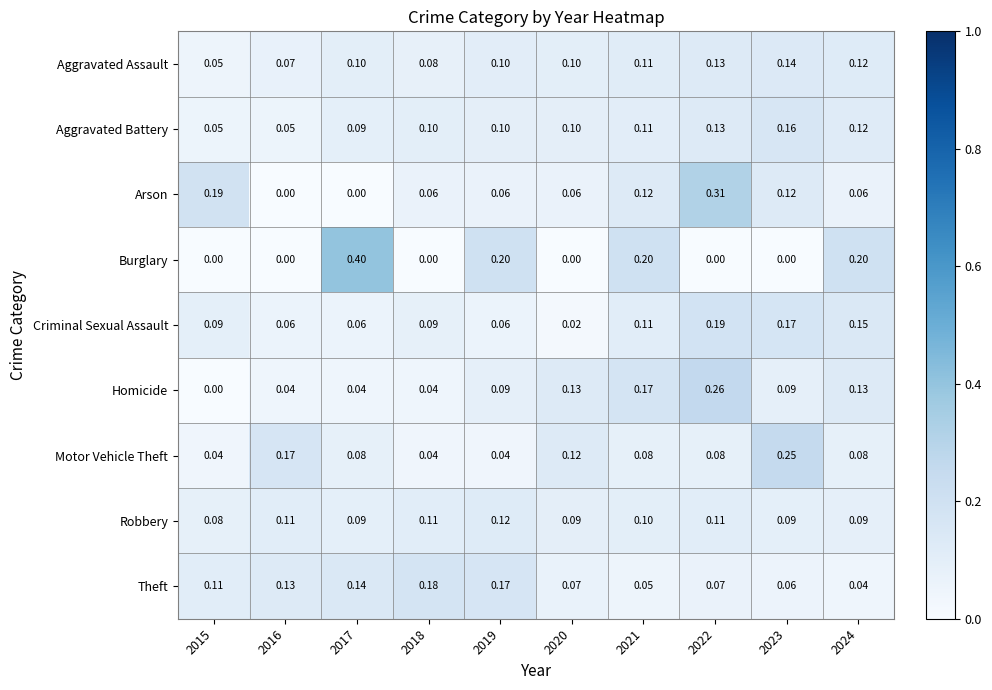

Rank the series by their maximum value, from highest to lowest.

Burglary, Arson, Homicide, Motor Vehicle Theft, Criminal Sexual Assault, Theft, Aggravated Battery, Aggravated Assault, Robbery